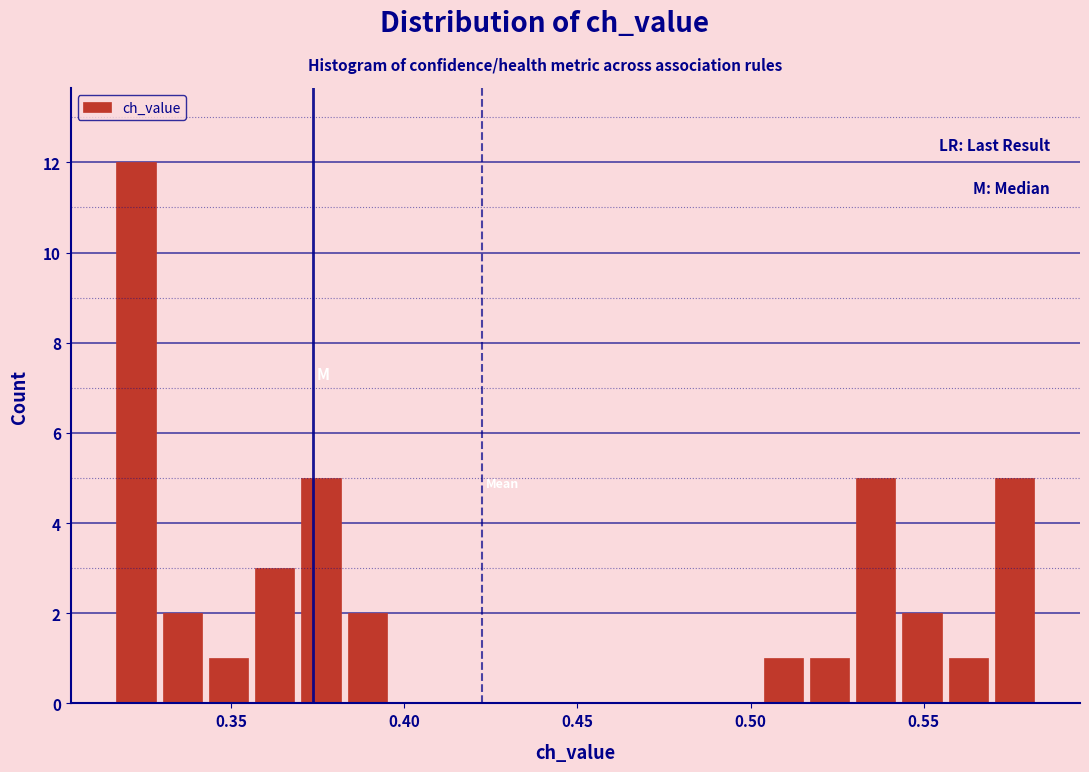

Read against the x-axis, roughly where is the centre of the tallest bar?

0.325